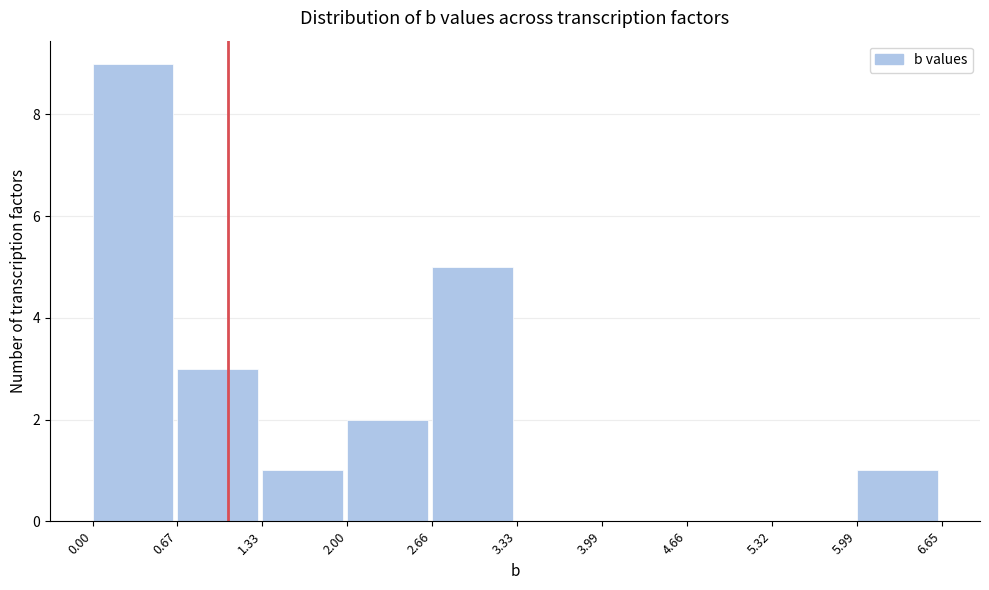

What is the height of the bar covering 2.66 to 3.33 on the x-axis? The values are not printed on the chart, so give them approximately, as read against the axis.

5